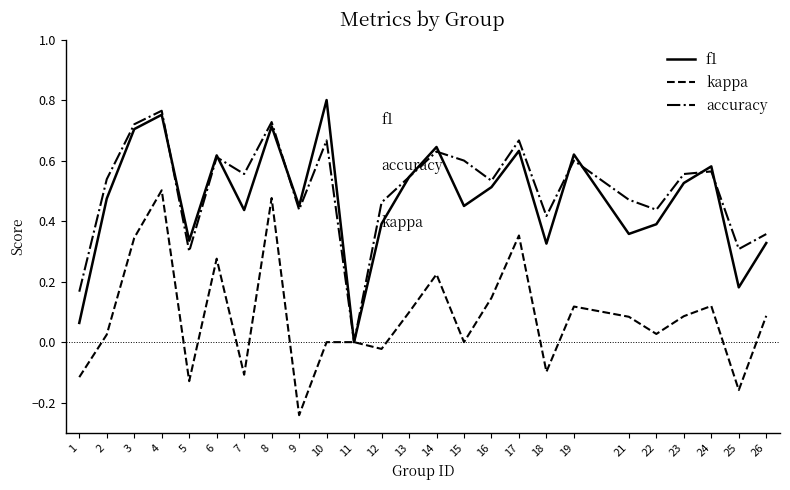

At which category is the sum across all series the highest?

4